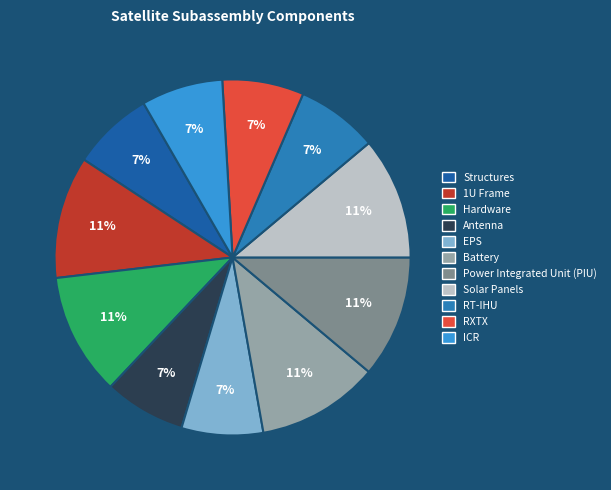

To the nearest percent, what is the average slice percentage?

9%